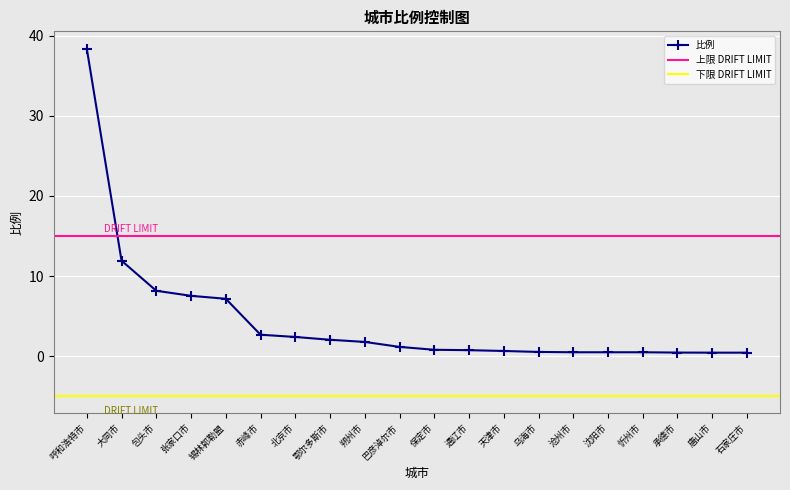

Reading left to right, transcribe all the data shown in this chart.

38.4	11.9	8.2	7.5	7.2	2.7	2.4	2.0	1.8	1.1	0.8	0.7	0.6	0.5	0.5	0.5	0.5	0.4	0.4	0.4